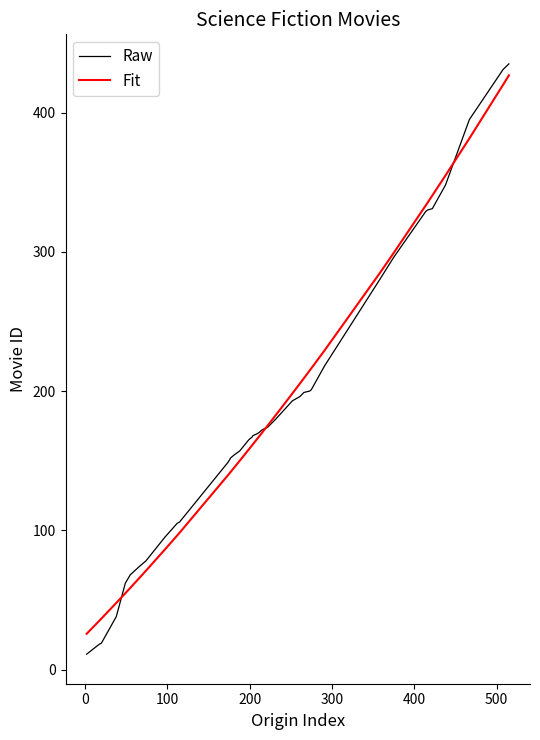

What is the highest value of the Raw series?

435.0